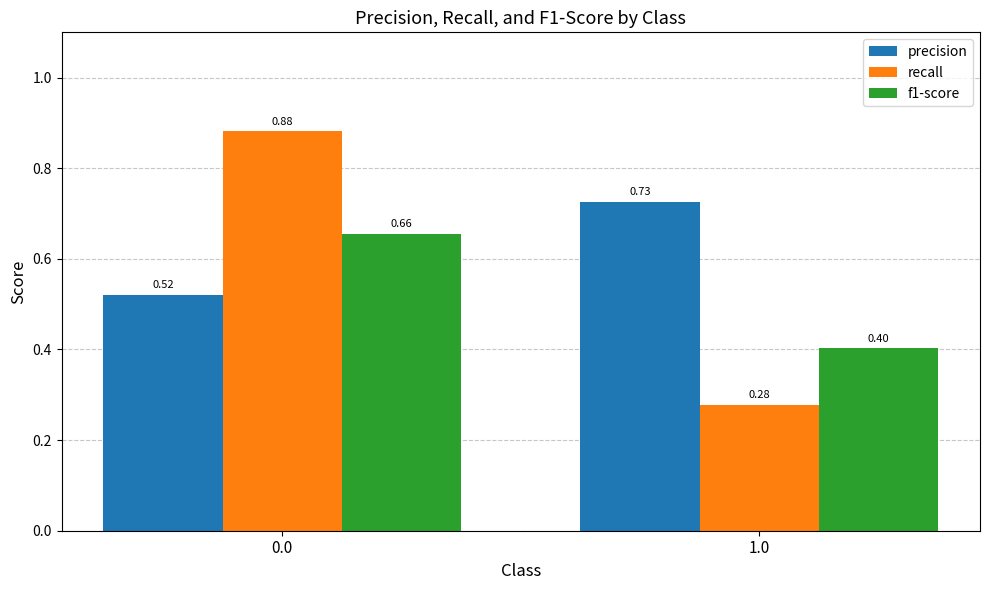

What position from the left is 1.0?

2